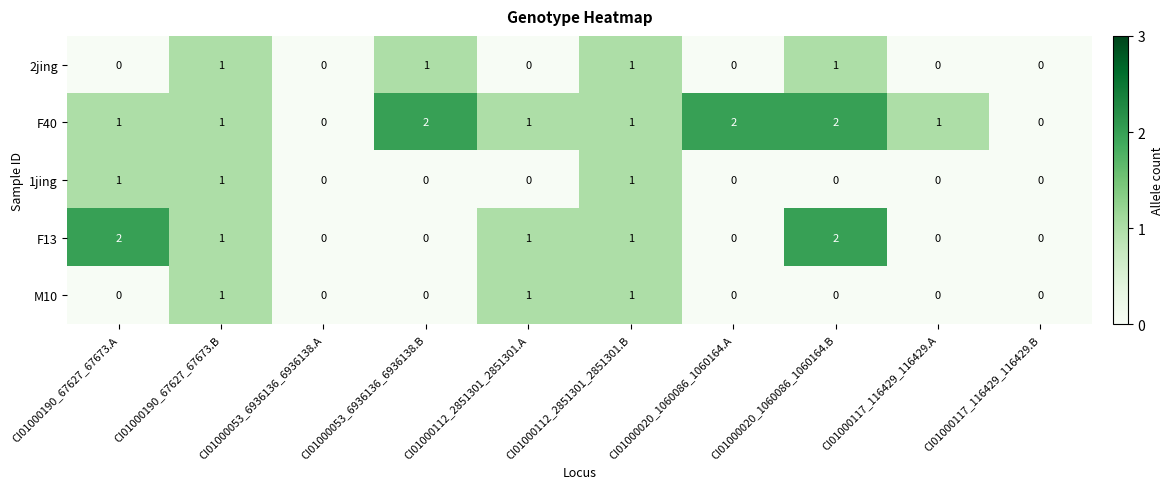

How many data points does each series have?

10